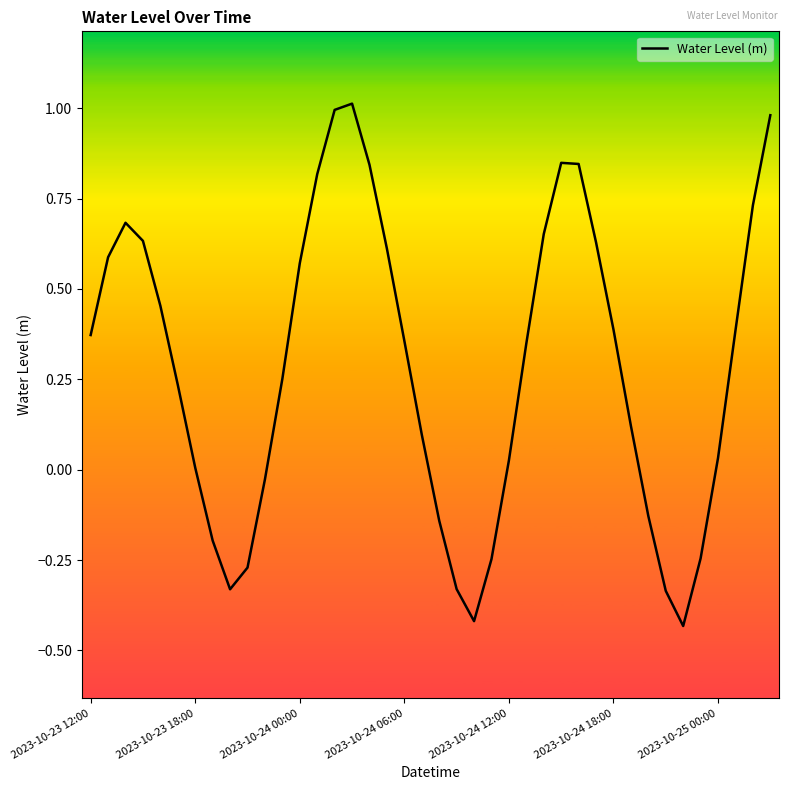

How many distinct data groups are displayed?

1